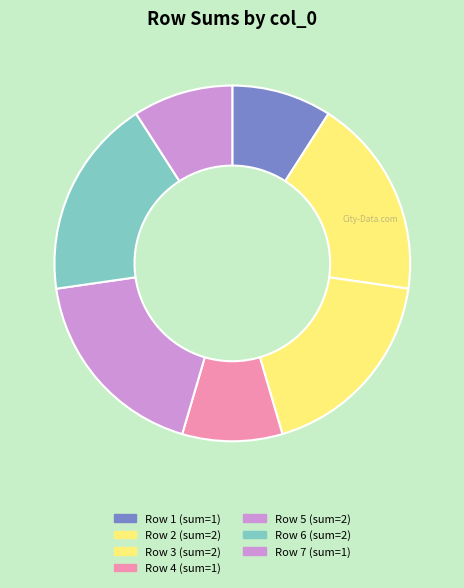

Count the number of slices in the pie.

7